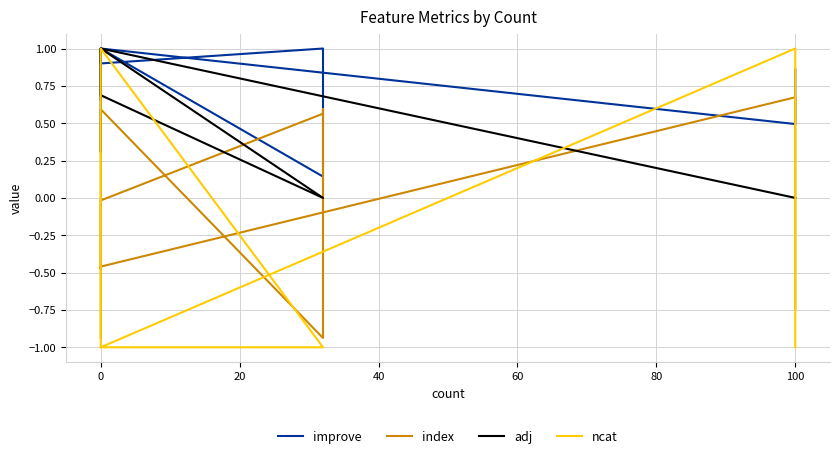

Does the chart display data point markers on the line(s)?

No